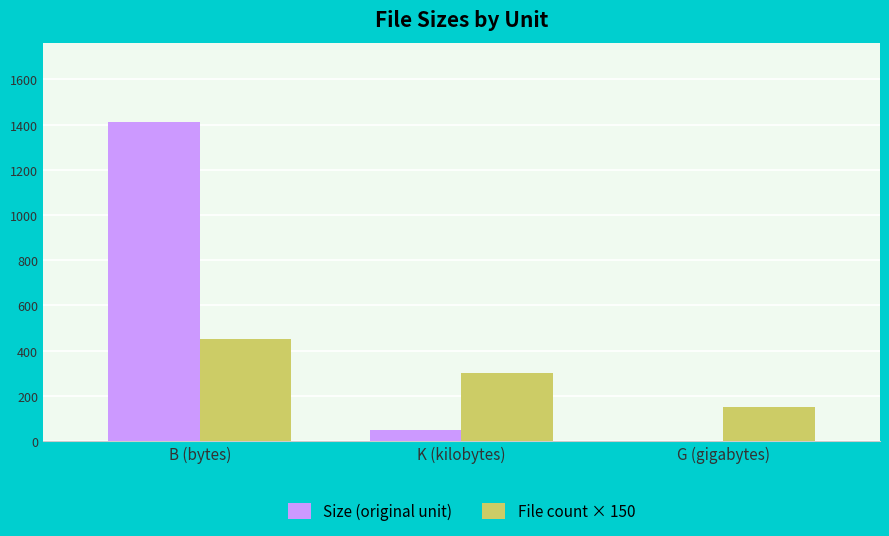

Reading left to right, transcribe all the data shown in this chart.

Size (original unit): B (bytes)=1410.0	K (kilobytes)=47.3	G (gigabytes)=1.4
File count × 150: B (bytes)=450.0	K (kilobytes)=300.0	G (gigabytes)=150.0